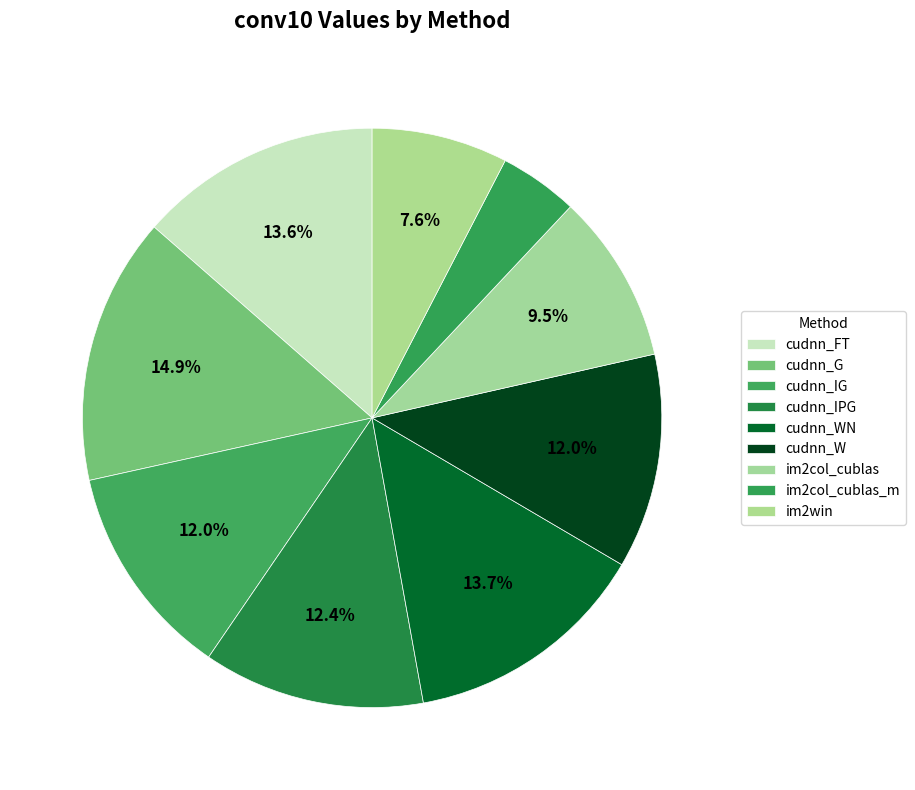

What is the change in value from cudnn_IG to im2col_cublas?

-332